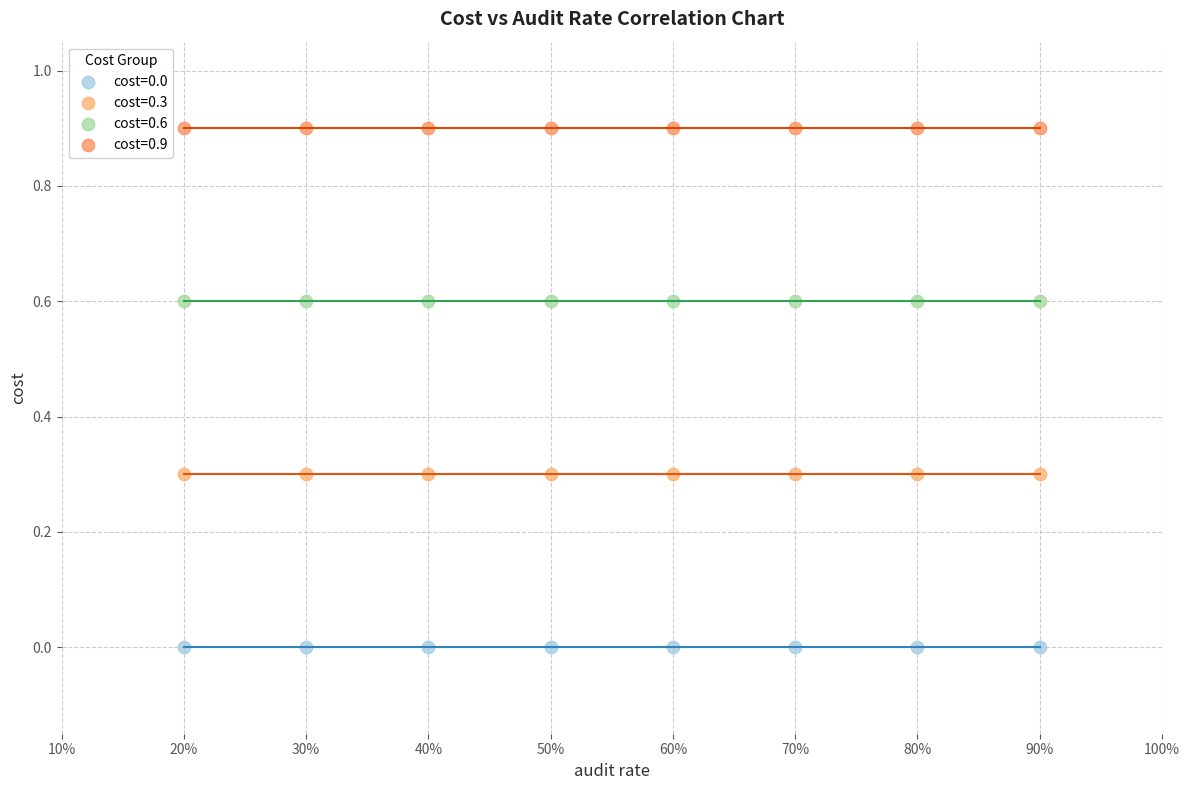

Which series contains the highest Y value?

cost=0.9